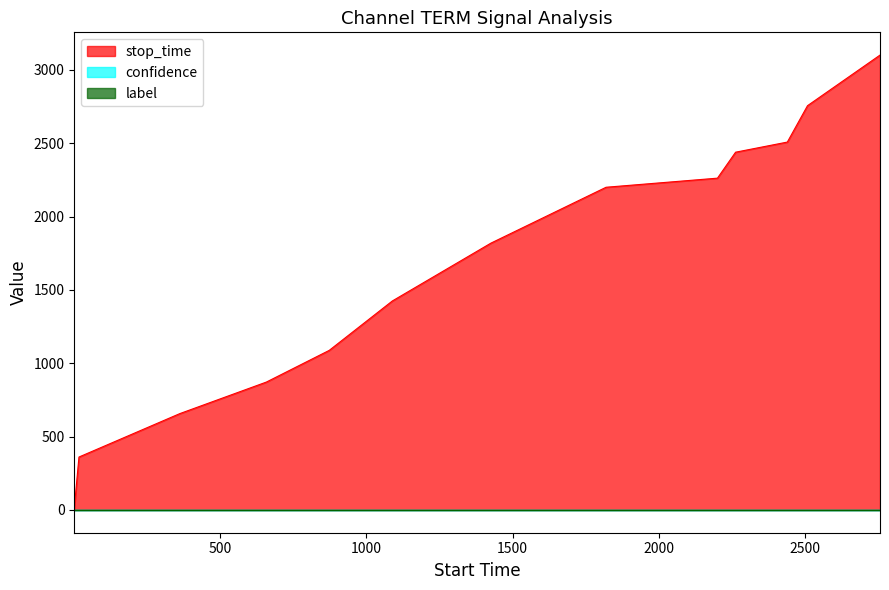

How many data points in stop_time are above 1819?

6